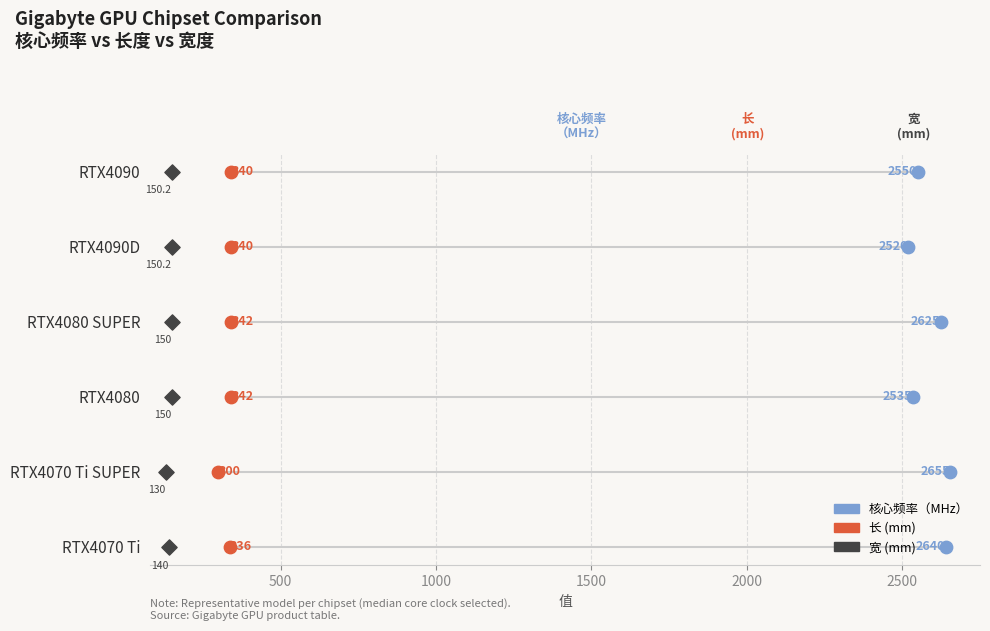

Is the value of 长 (mm) at 1500 greater than the value of 宽 (mm) at 0?

Yes